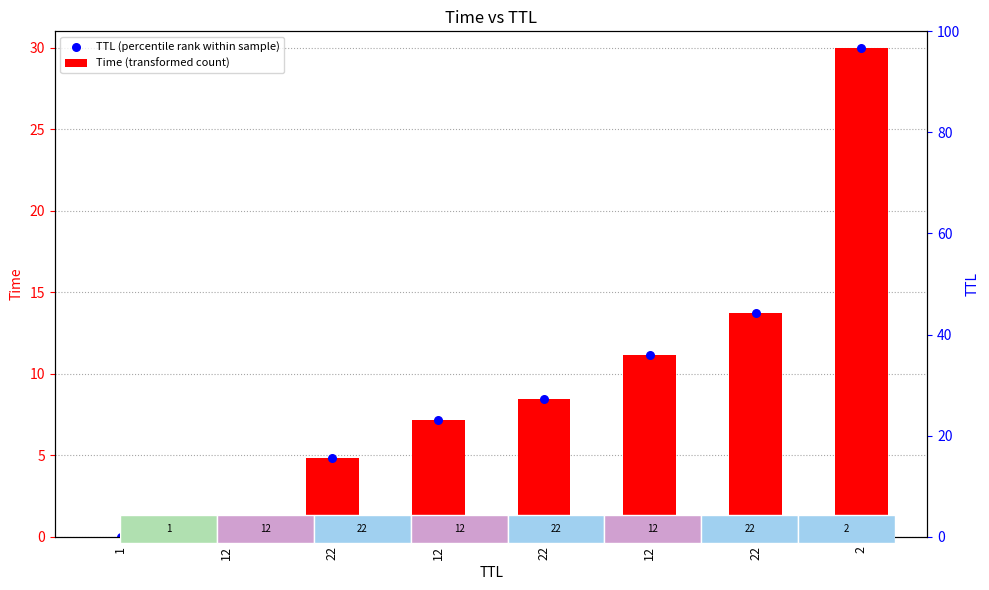

Which series has the widest spread of Y values?

Time (transformed count)